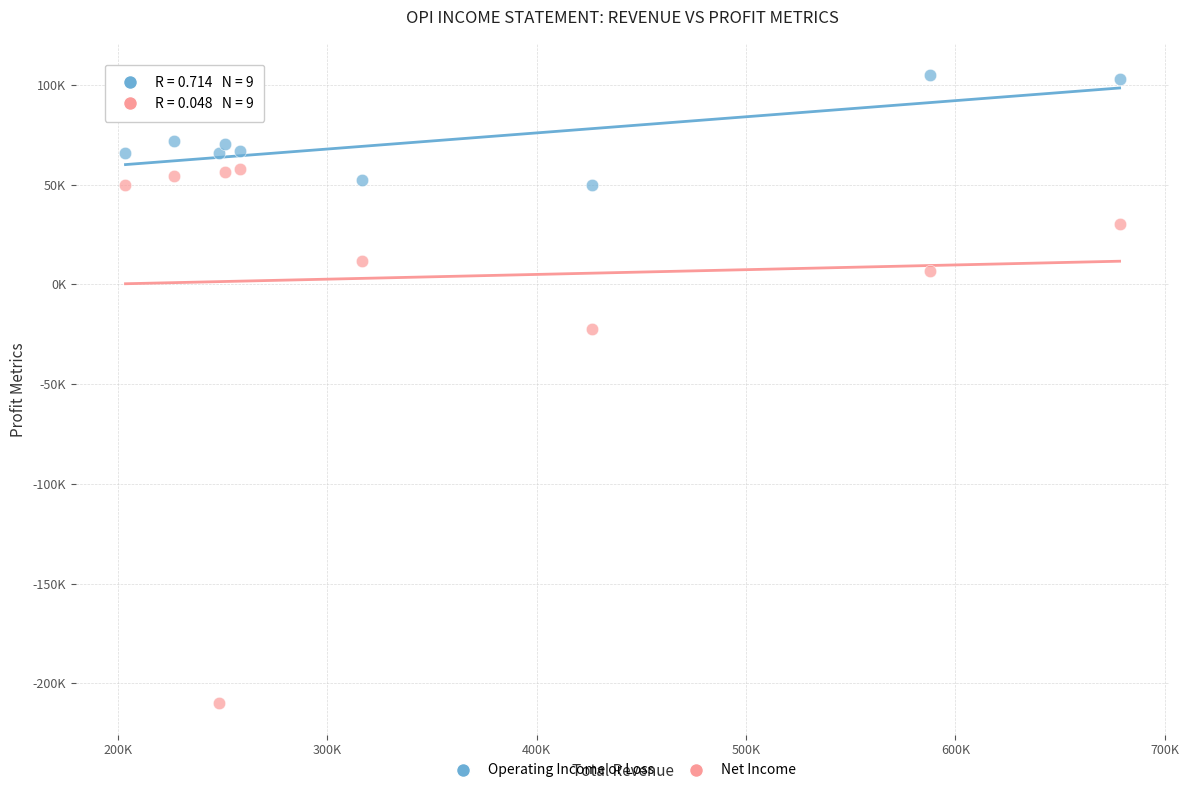

Which series has the largest Y range (max minus min)?

Net Income